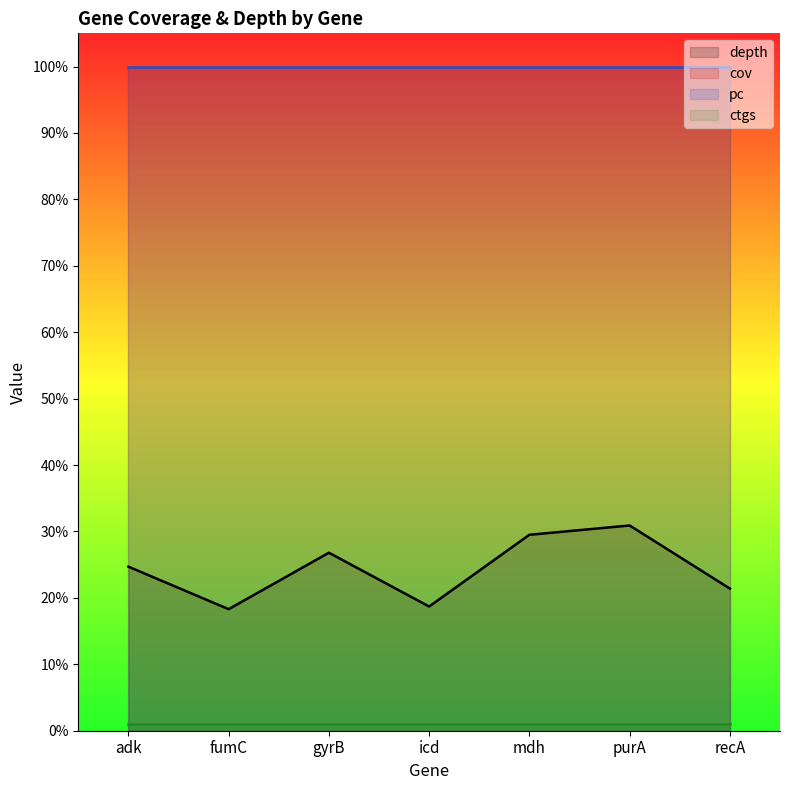

Where is pc nearest to the value 100?

adk